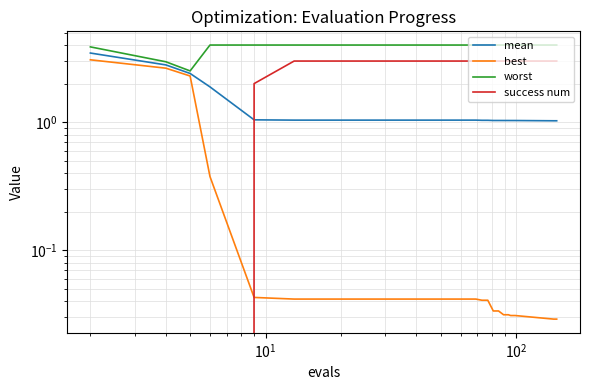

True or false: mean and best cross at least once.

False